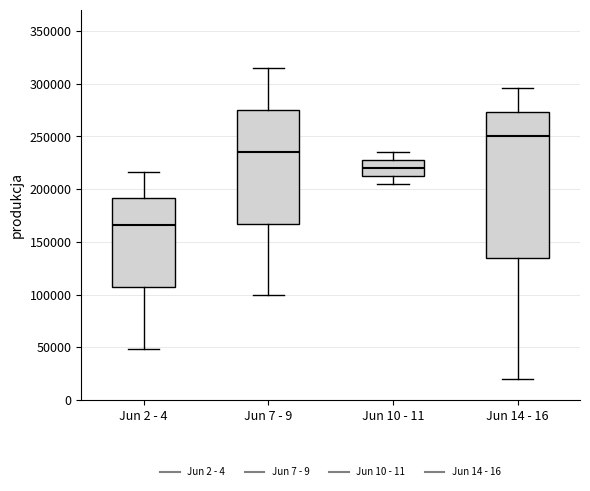

Which box's median line is the highest?

Jun 14 - 16